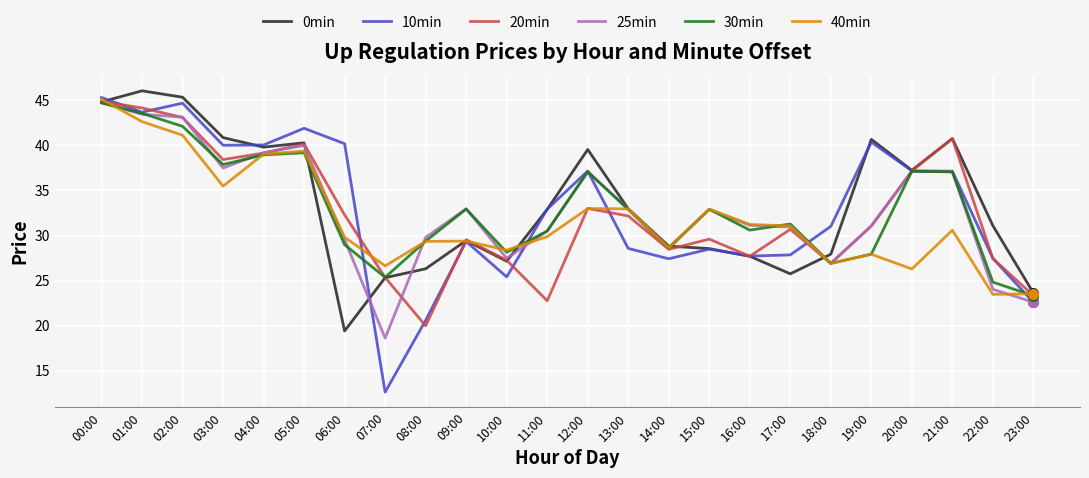

What is the average value of the 10min series?

32.9